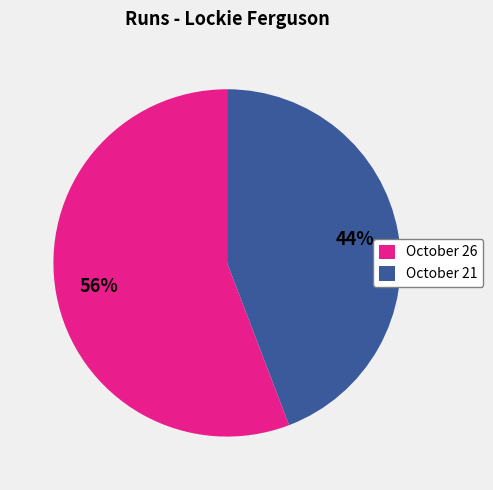

Approximately how many times larger is the value at October 21 compared to October 26?

0.8